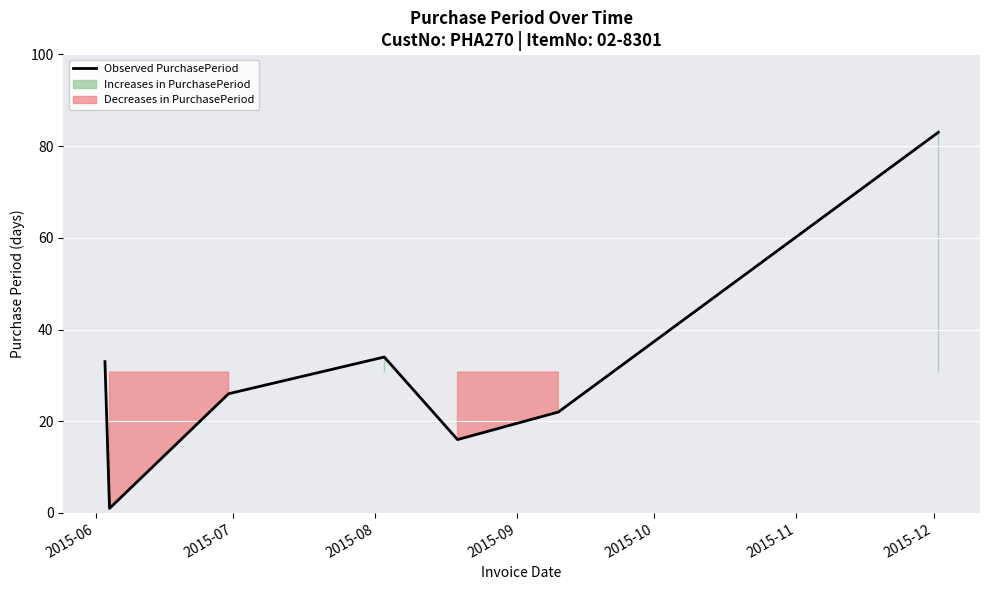

What is the value of the 5th point from the left?

16